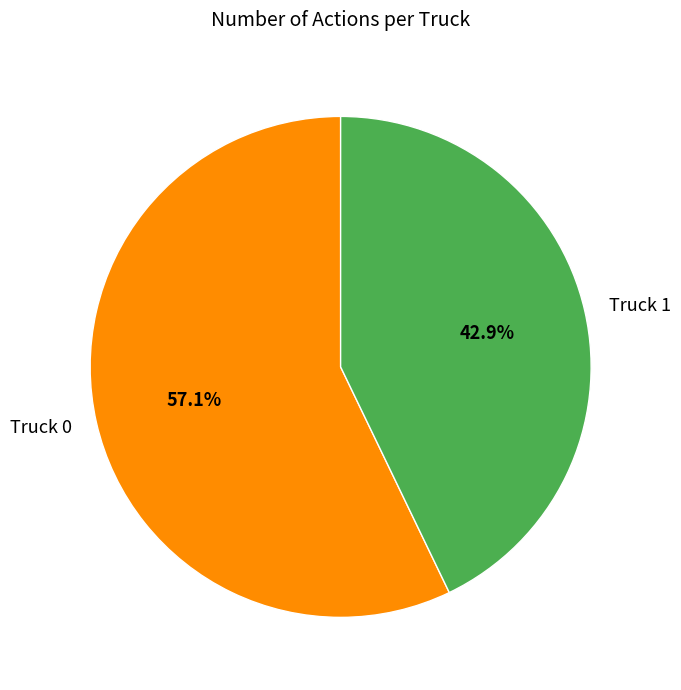

Count the number of slices in the pie.

2